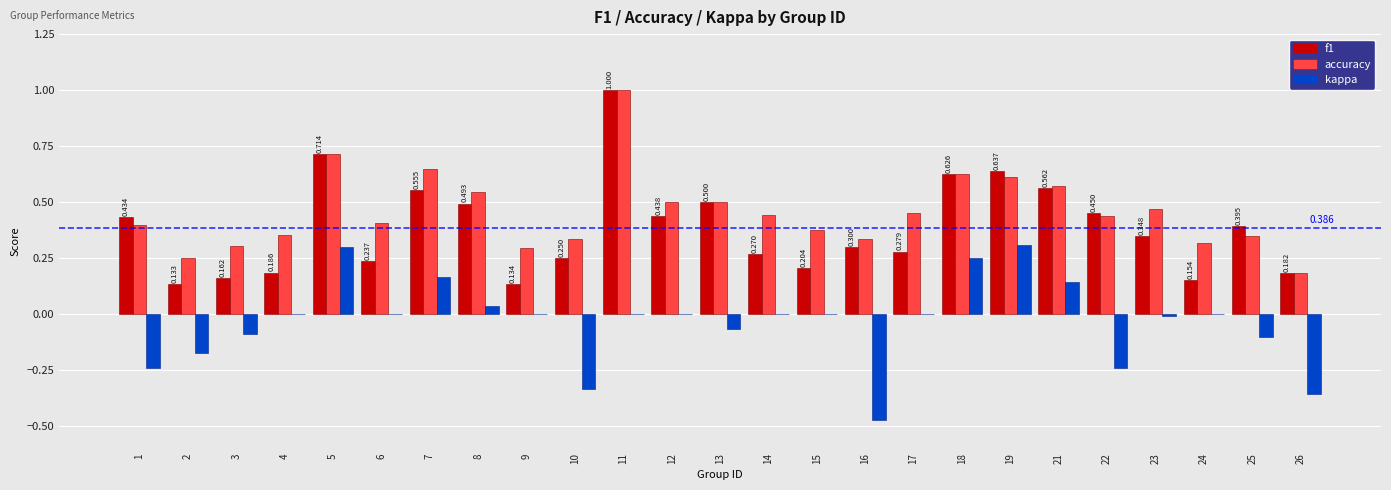

How many groups of bars are there?

25